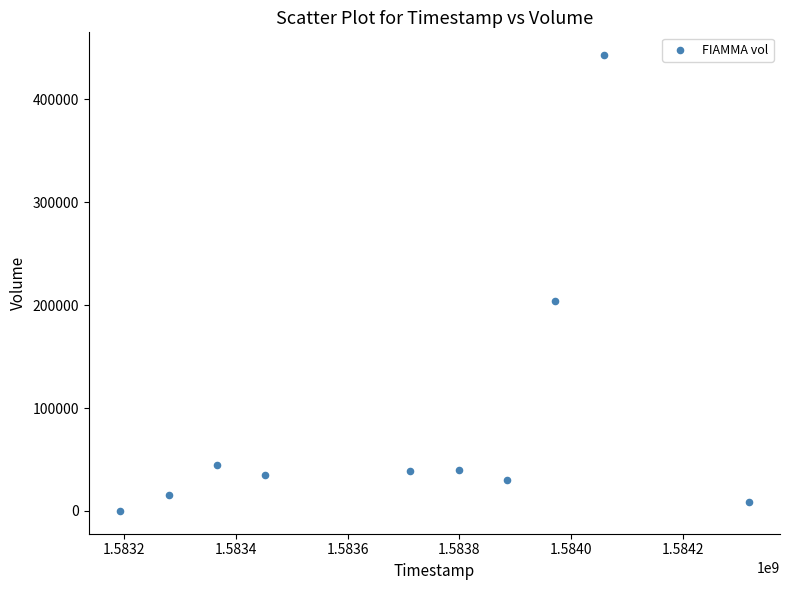

What is the average X value?

1583703360